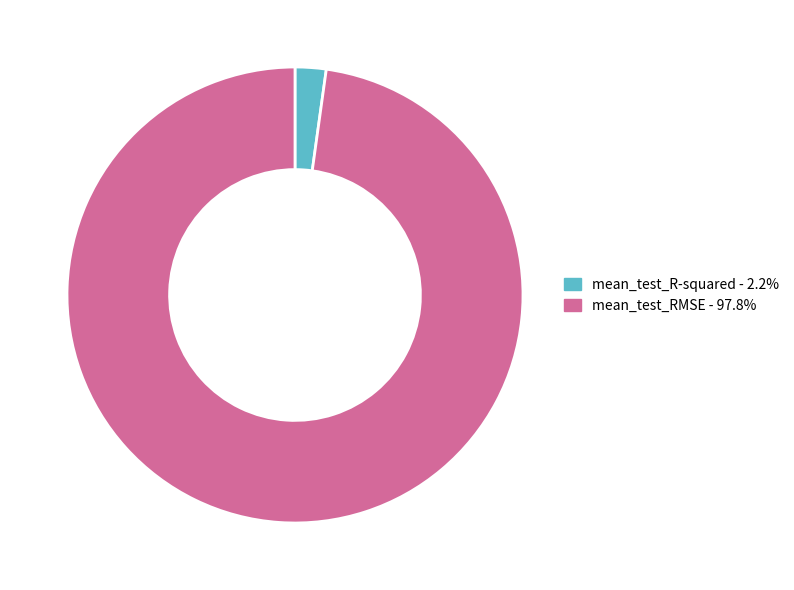

Does mean_test_RMSE - 97.8% represent more than half of the total?

Yes